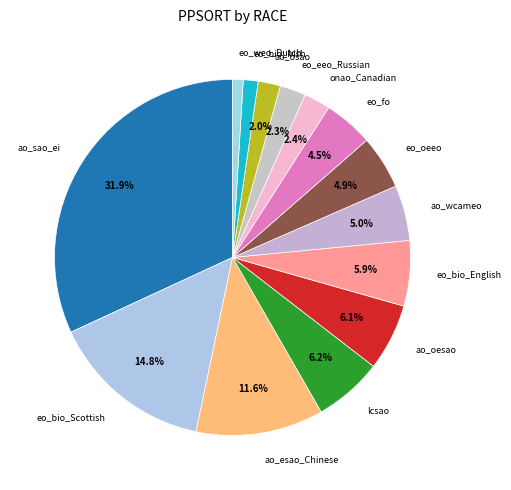

Count the number of slices in the pie.

14